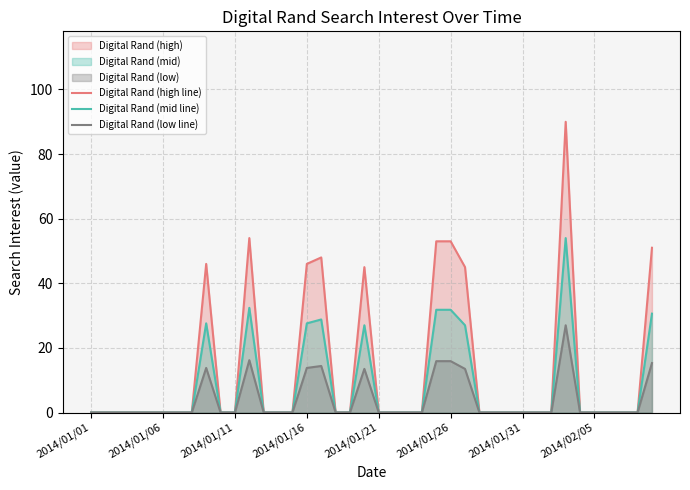

What position from the left is 34?

35